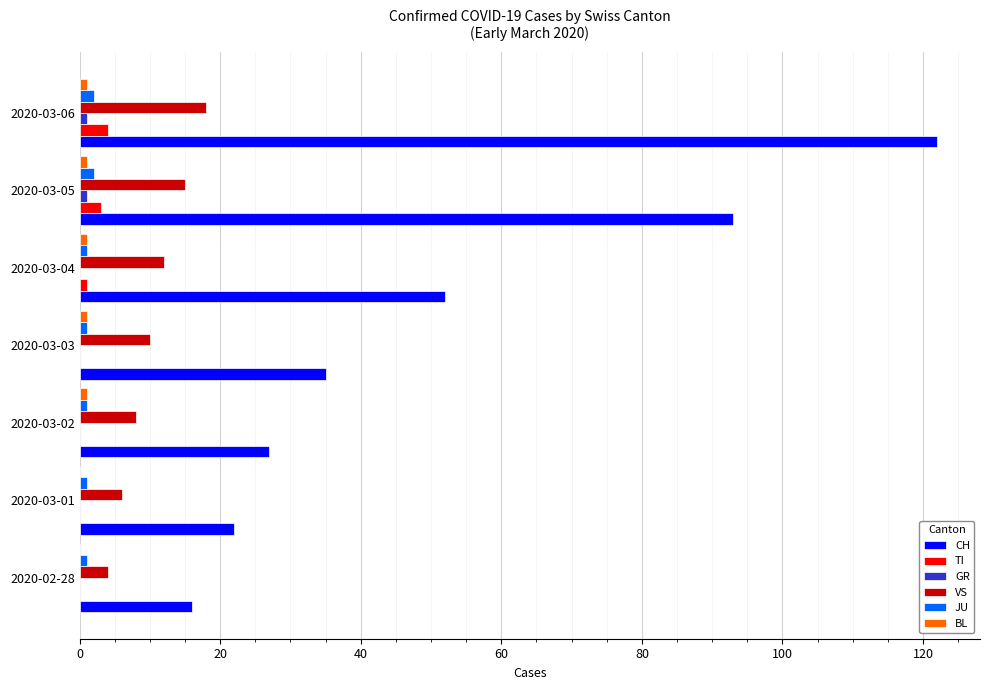

How many series are shown in this chart?

6